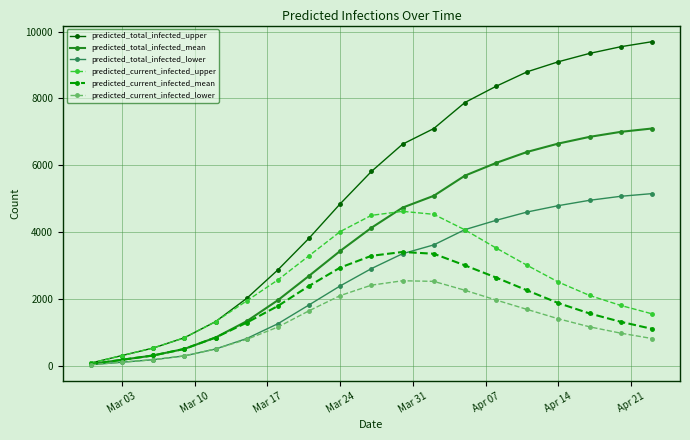

What is the value of the predicted_total_infected_mean point at the 5th from the left?

839